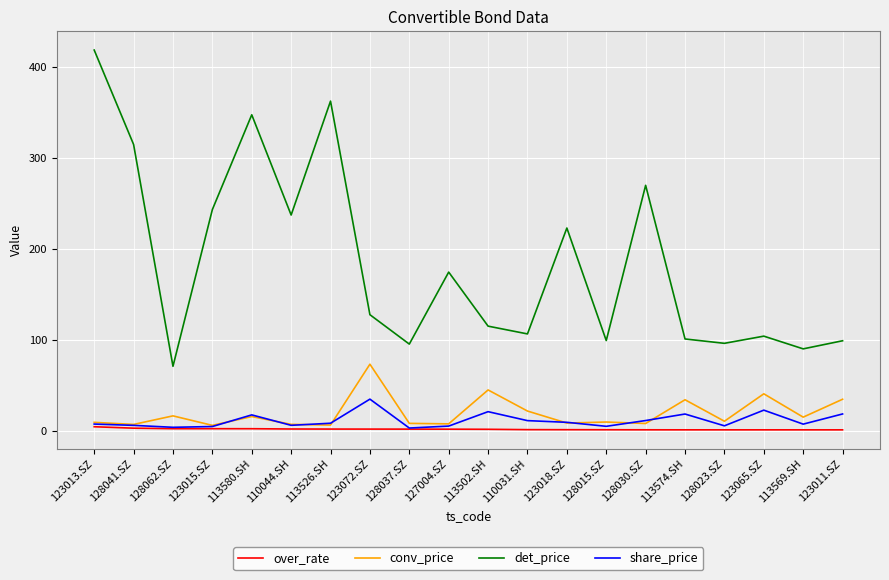

Which series has the largest range (max minus min)?

det_price